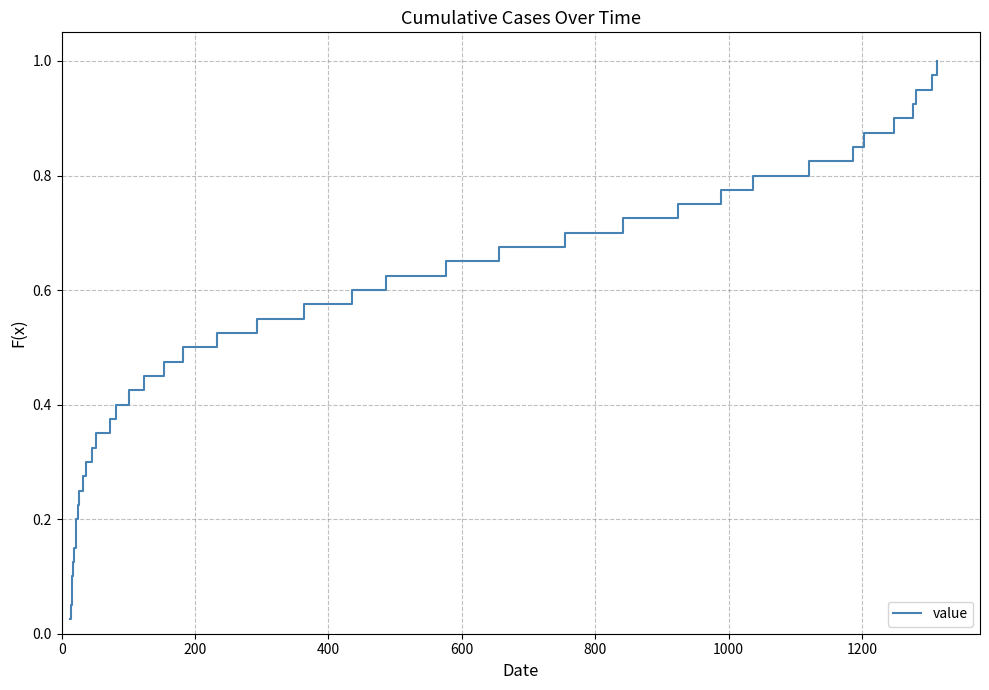

What is the difference between the second highest and second lowest values?

0.9